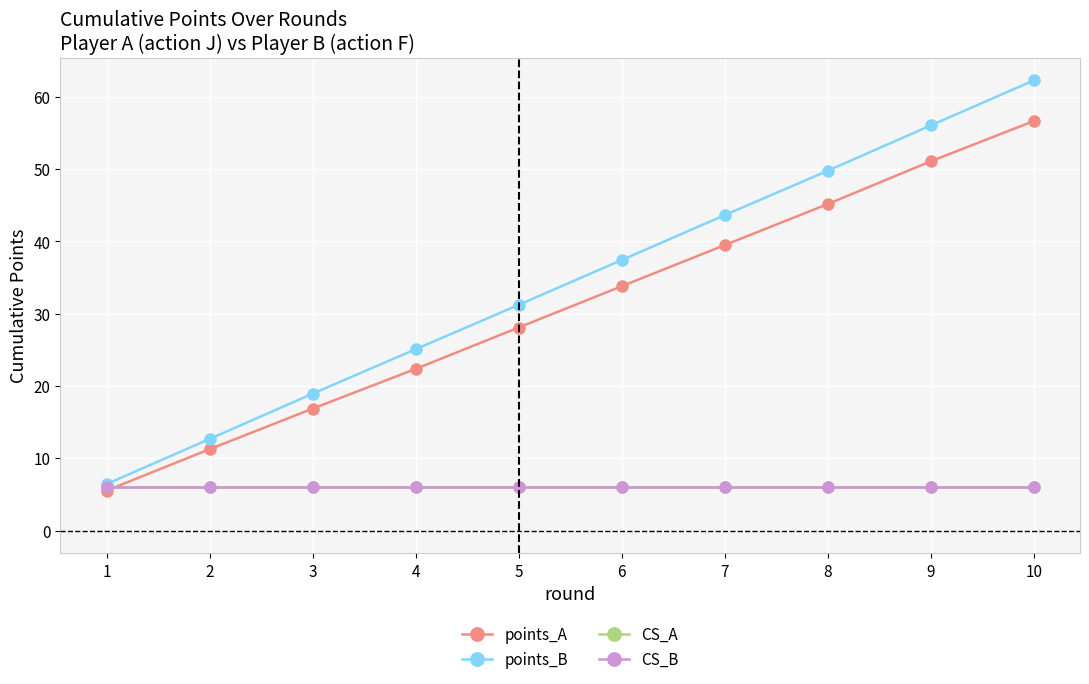

Is this an area chart (filled region under the line)?

No